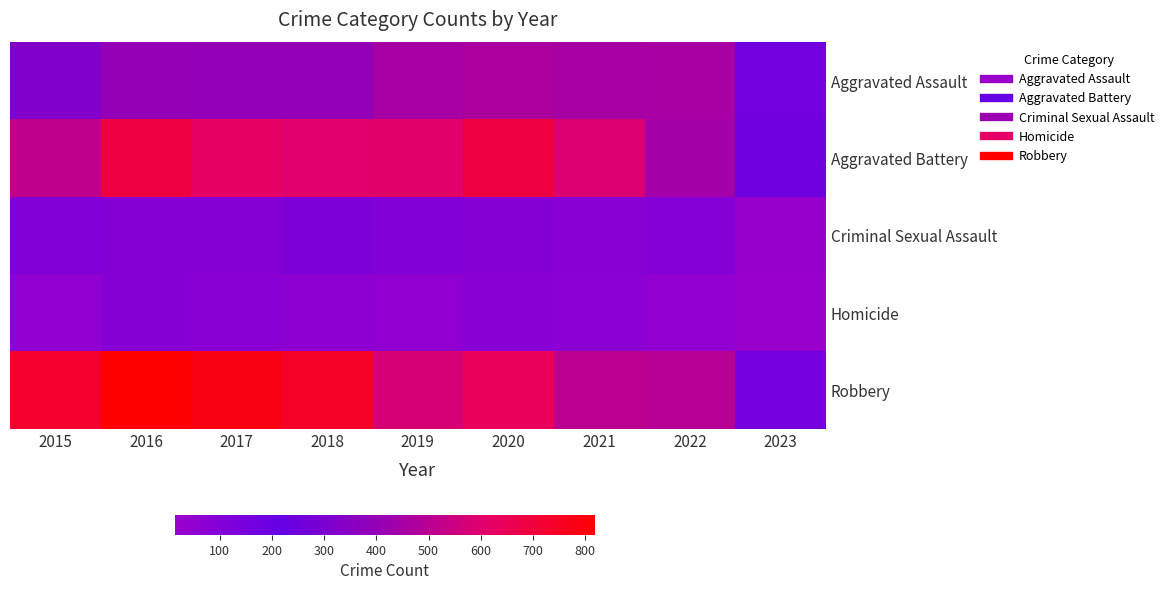

How many categories are shown in the chart?

9